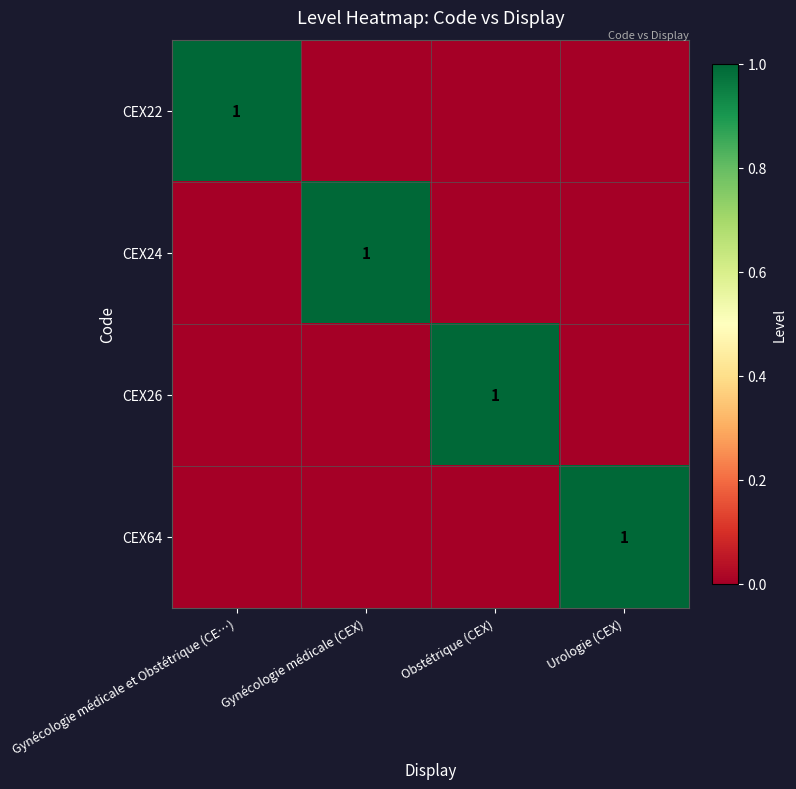

True or false: CEX26 has a value of 0 at Obstétrique (CEX).

False